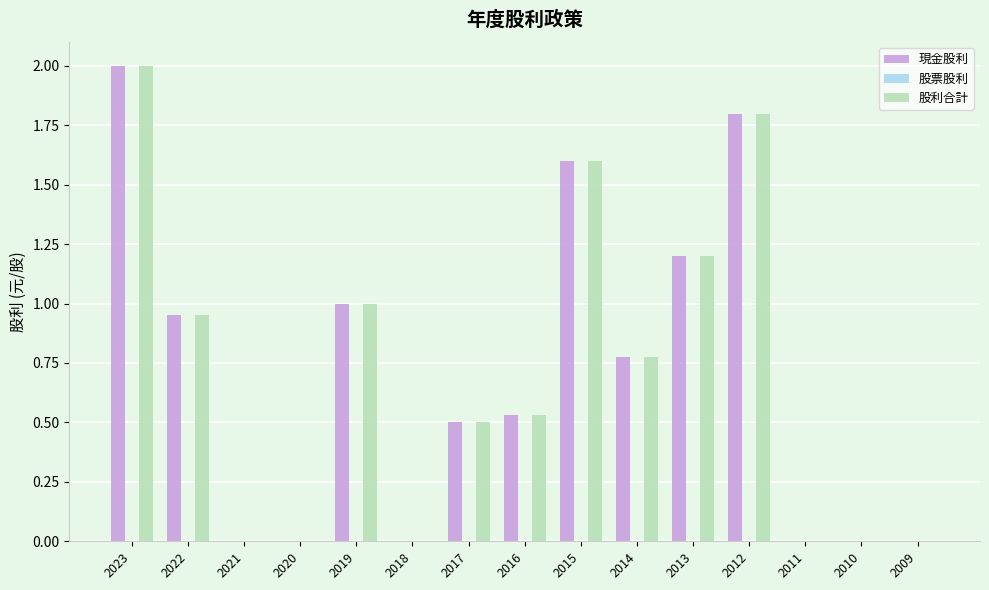

True or false: 股利合計 has a value of 0.8 at 2016.

False